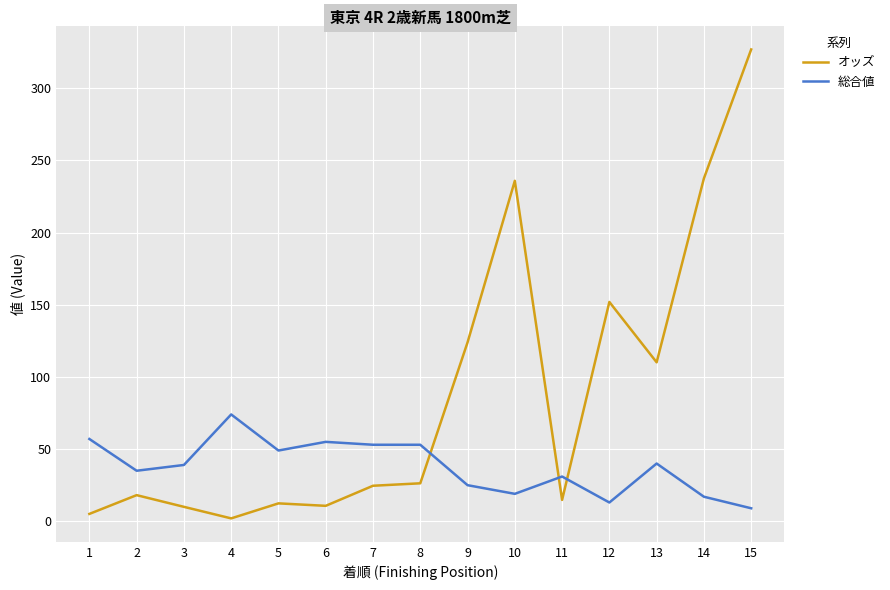

At which label does オッズ reach its peak?

15